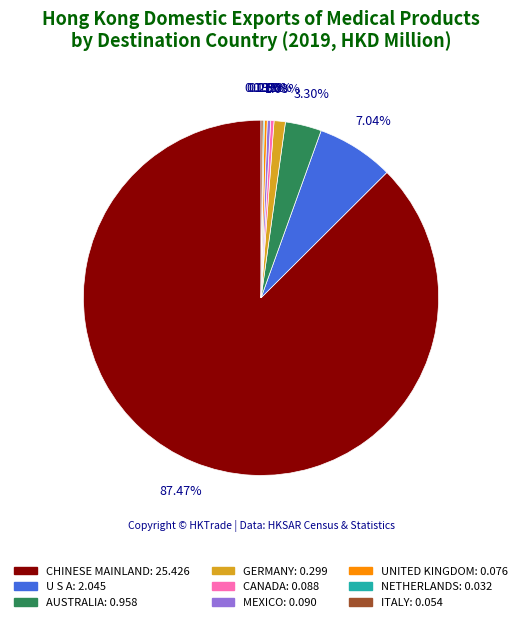

Combined, do AUSTRALIA and CANADA account for over 50%?

No